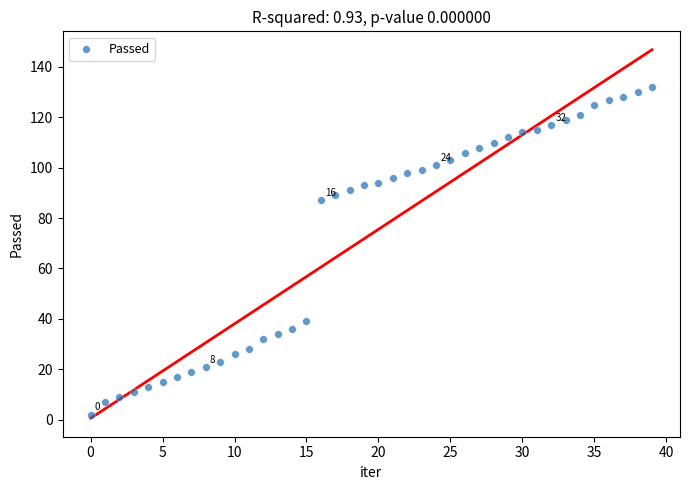

What is the range of Y values (max minus min)?

130